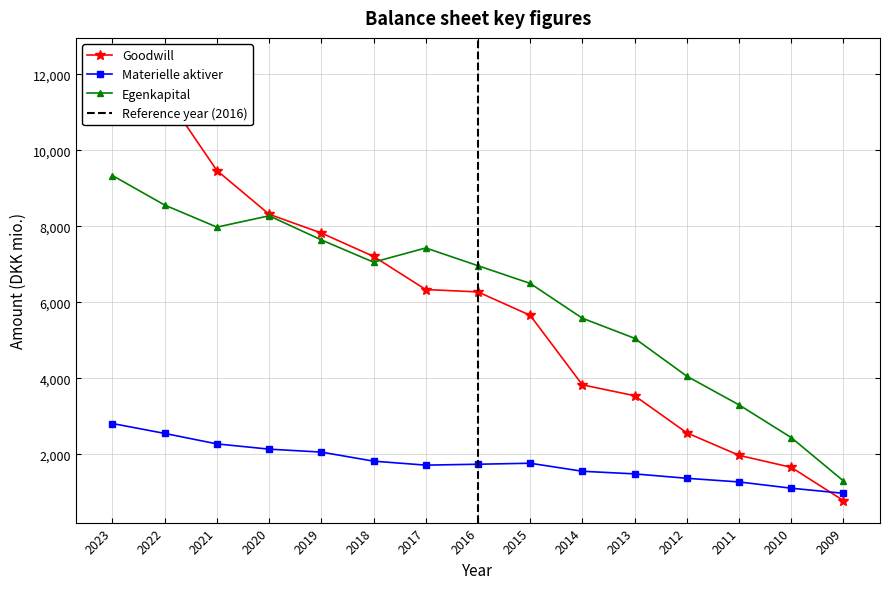

What is the value of the Materielle aktiver point at the 11th from the left?

1488